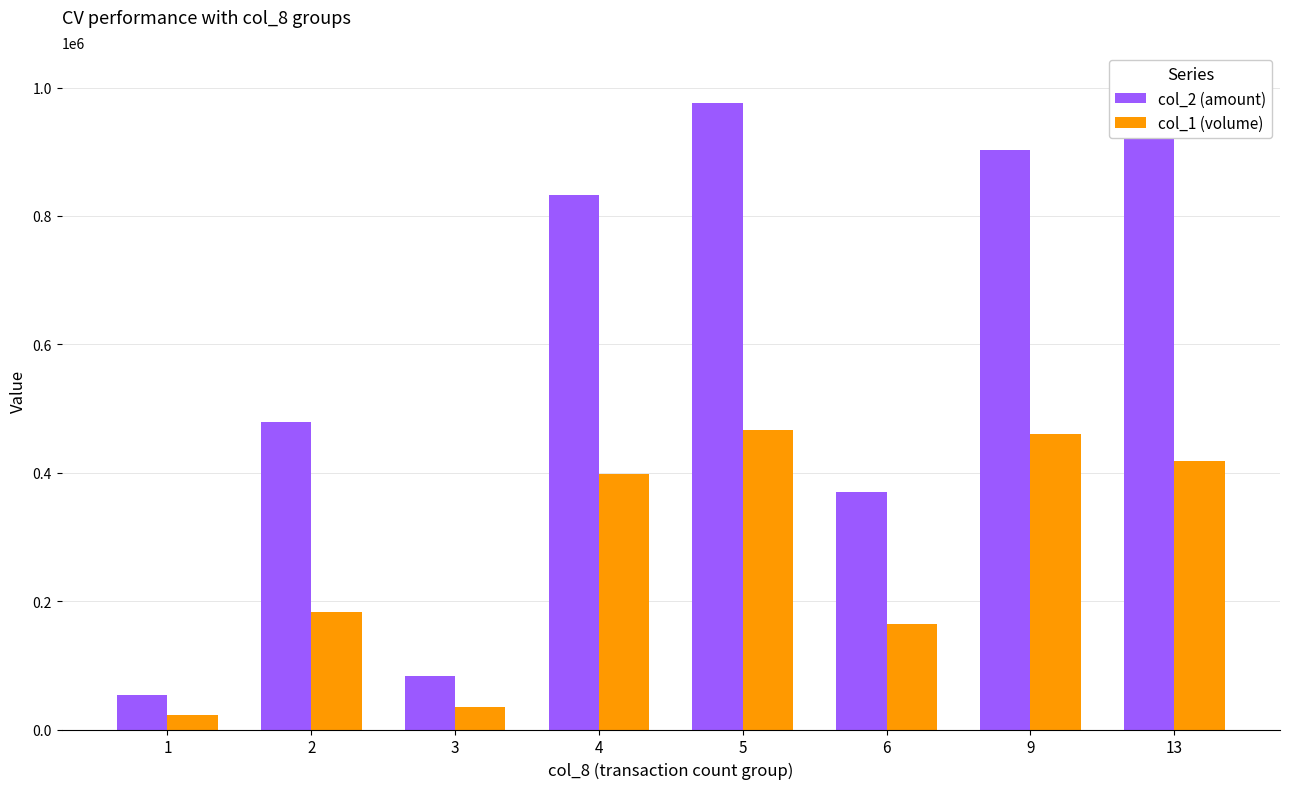

What is the value of the col_1 (volume) bar at the 4th from the left?

398000